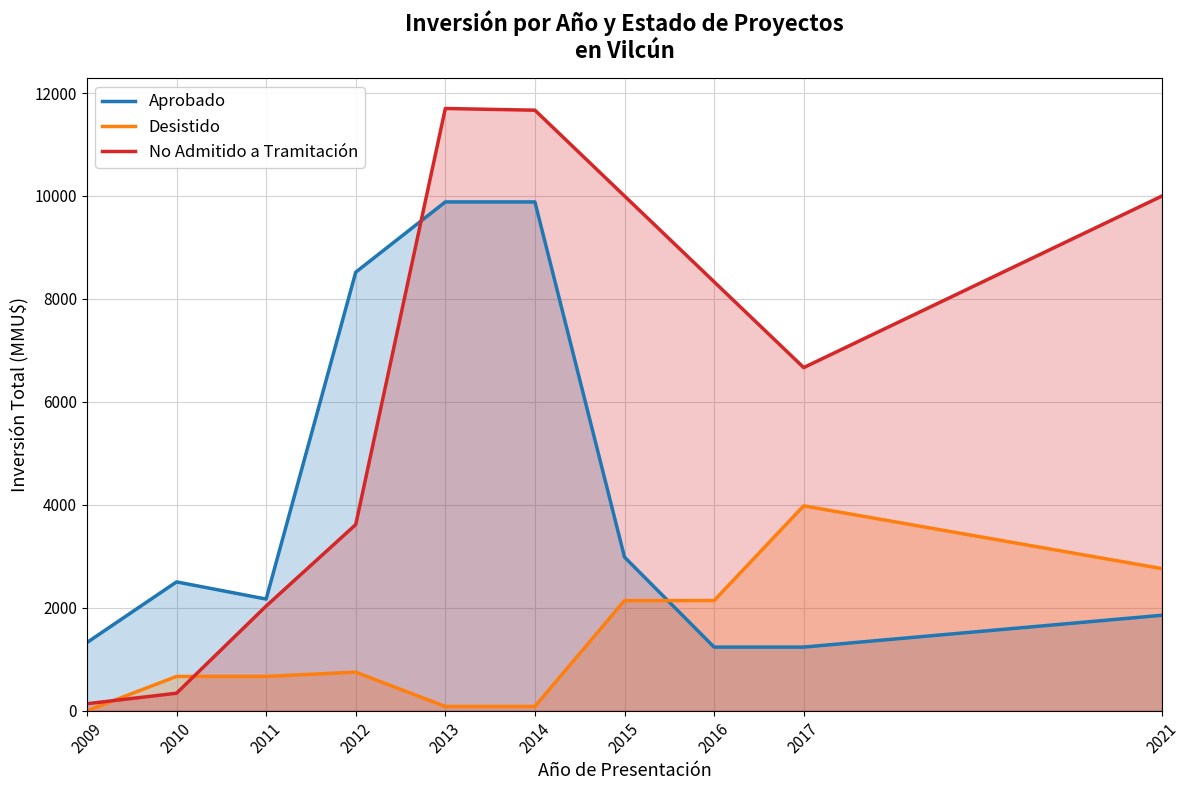

True or false: No Admitido a Tramitación and Aprobado cross at least once.

True